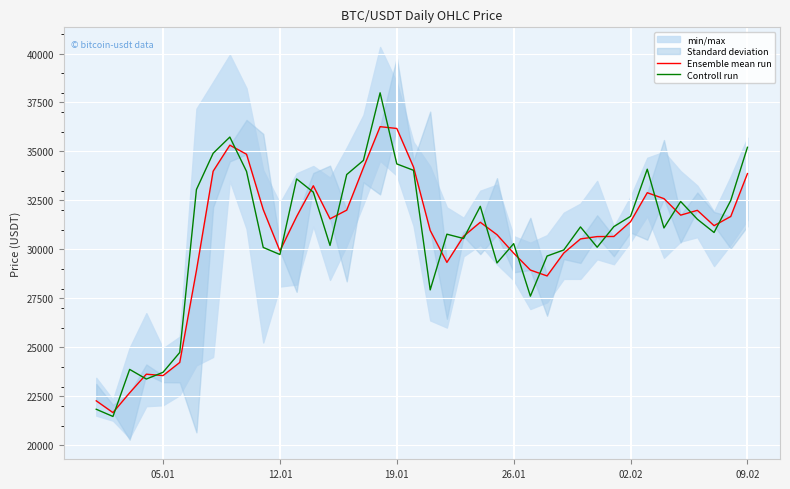

In Ensemble mean run, how many points are lower than both neighbors (excluding endpoints)?

8